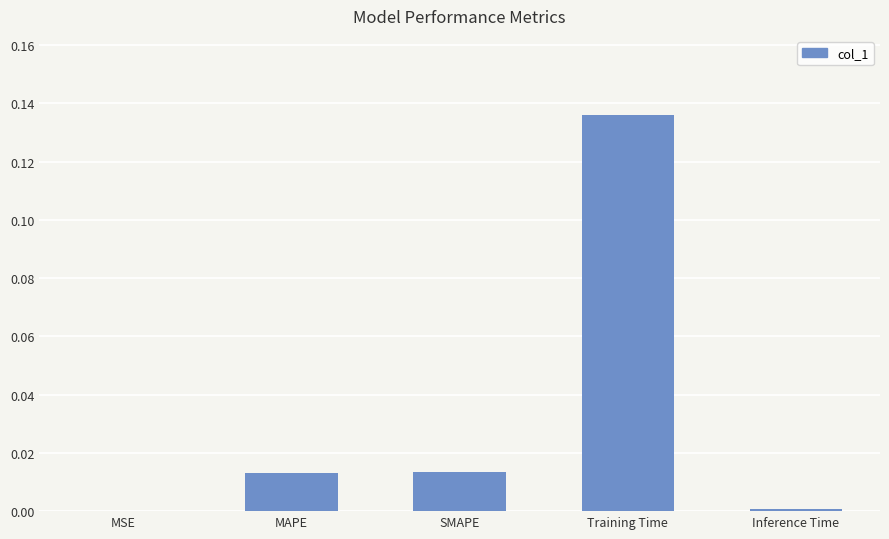

The chart shows a value of 0.0 at MSE. True or false?

True